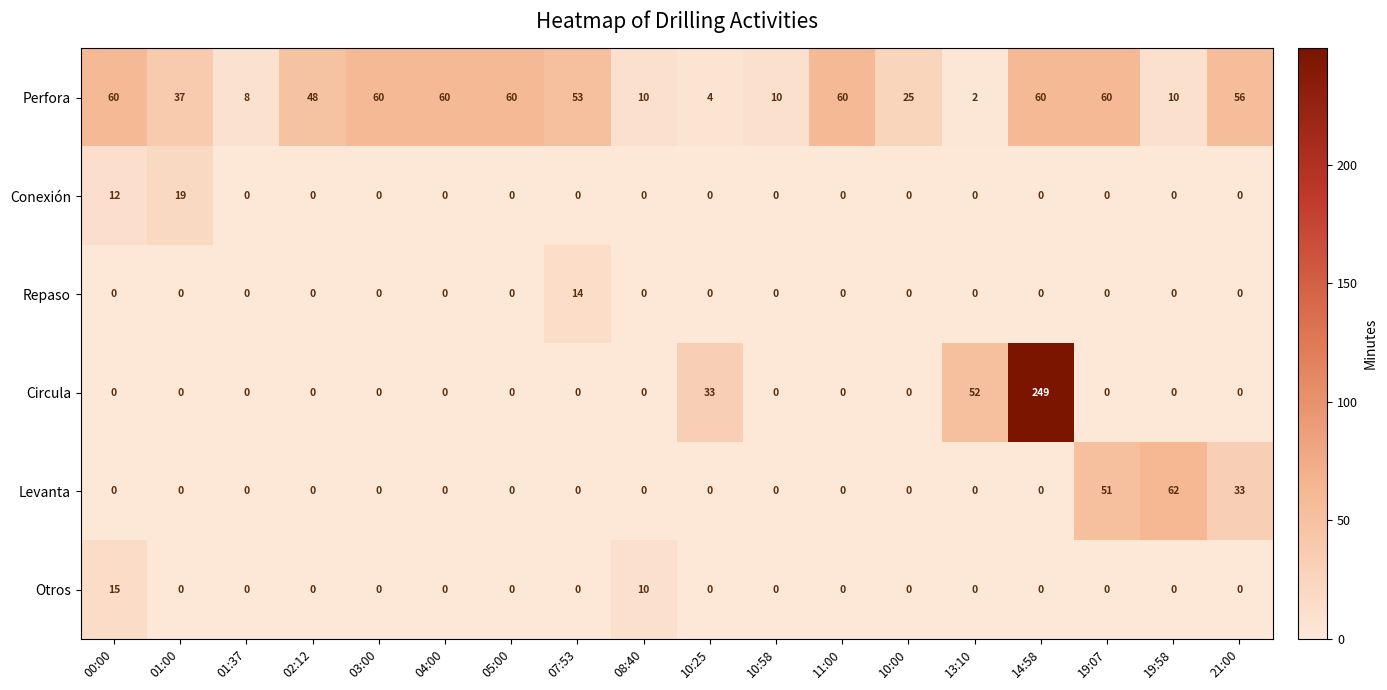

Rank the series by their maximum value, from lowest to highest.

Repaso, Otros, Conexión, Perfora, Levanta, Circula